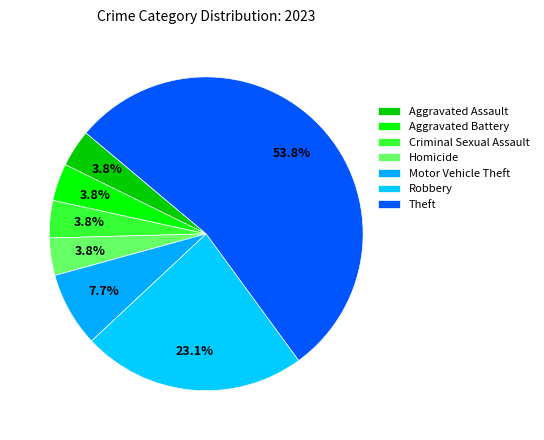

What is the change in value from Homicide to Theft?

+13